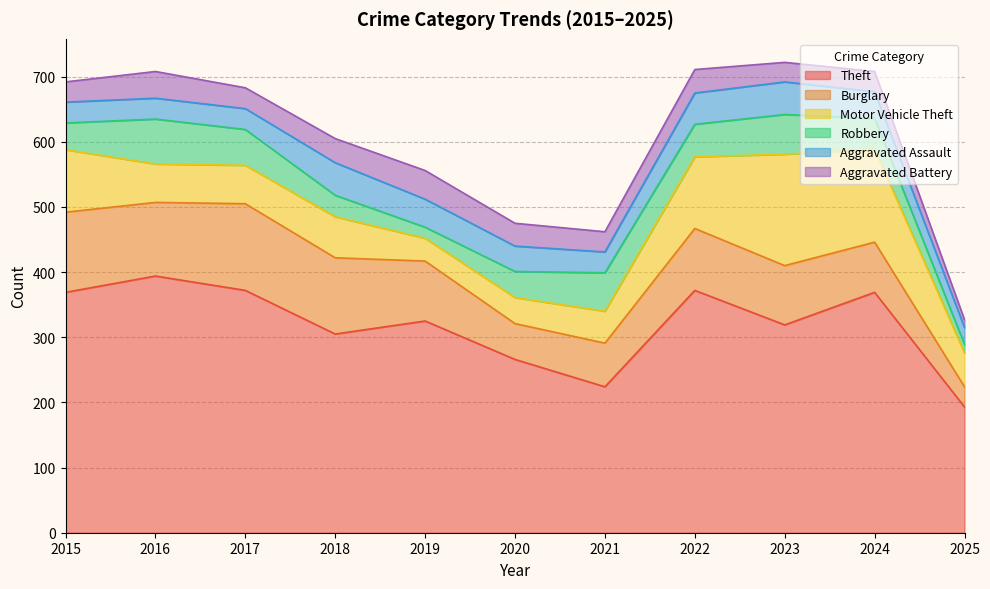

Where is Aggravated Battery nearest to the value 28?

2023